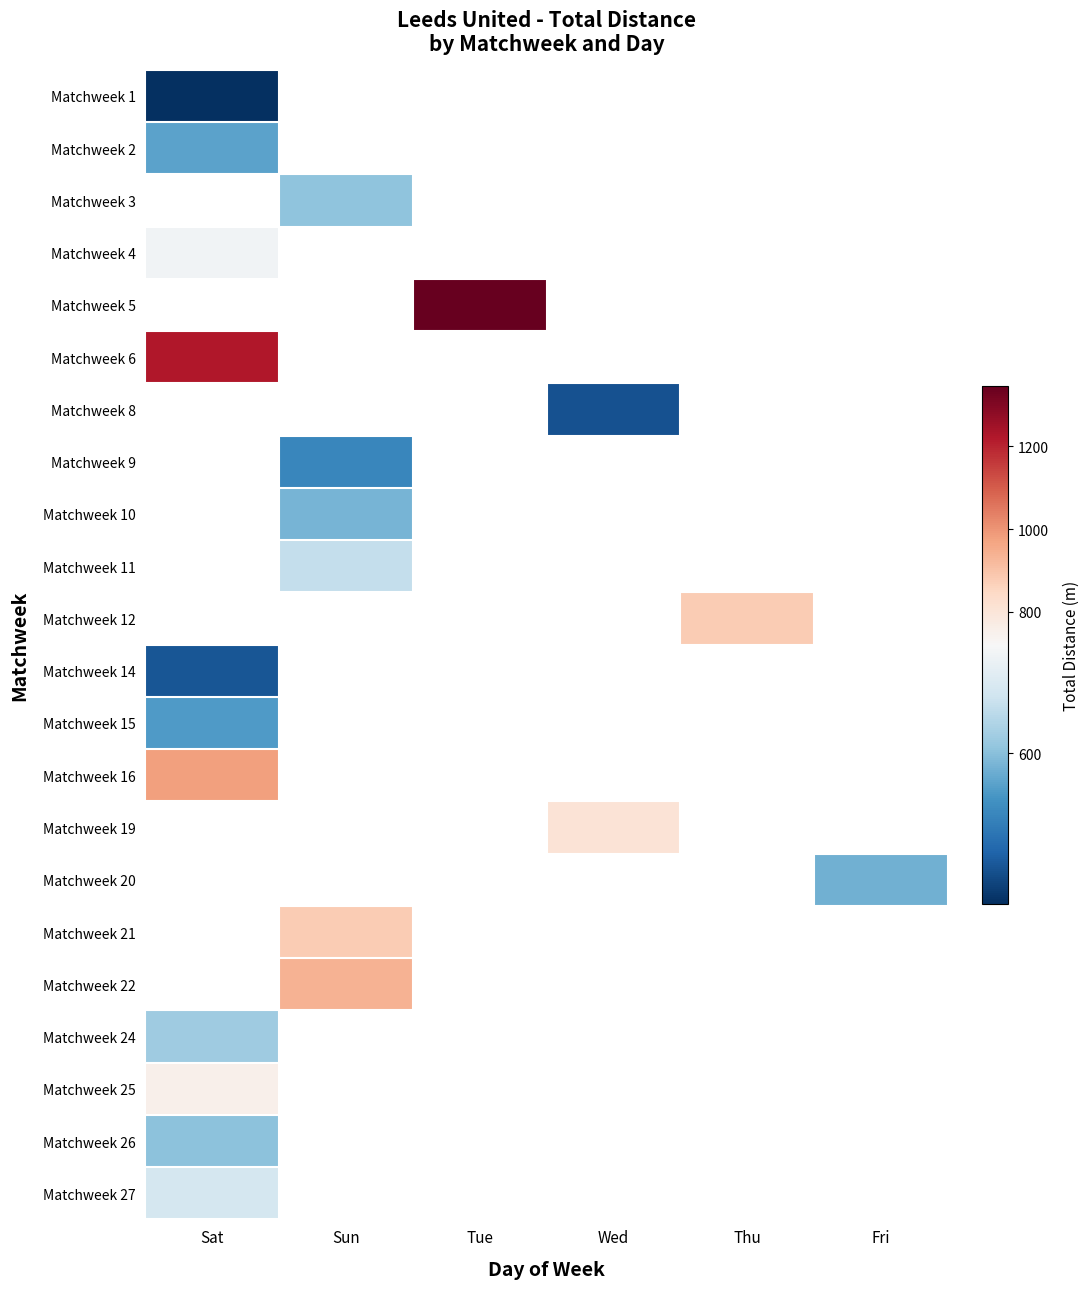

How many series are shown in this chart?

22